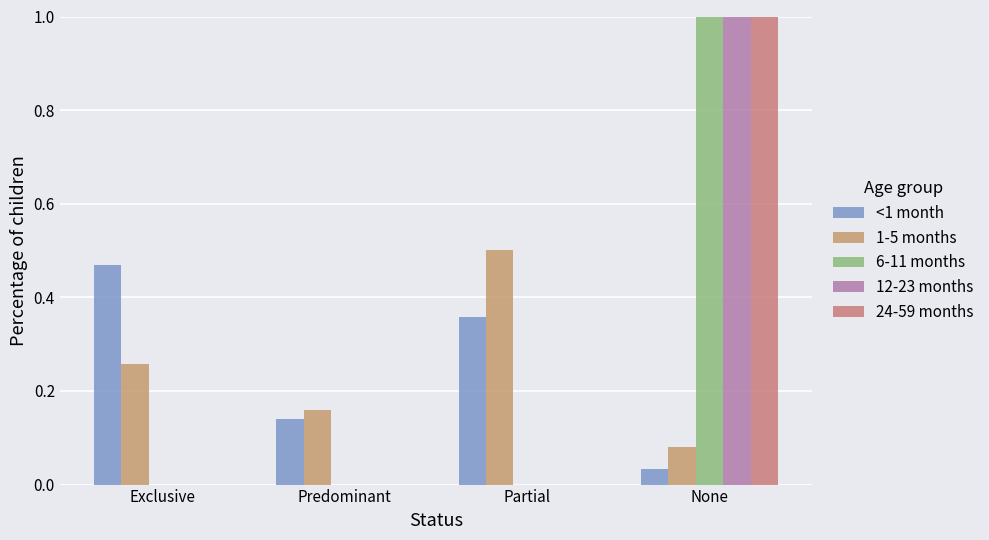

What position from the right is Partial?

2